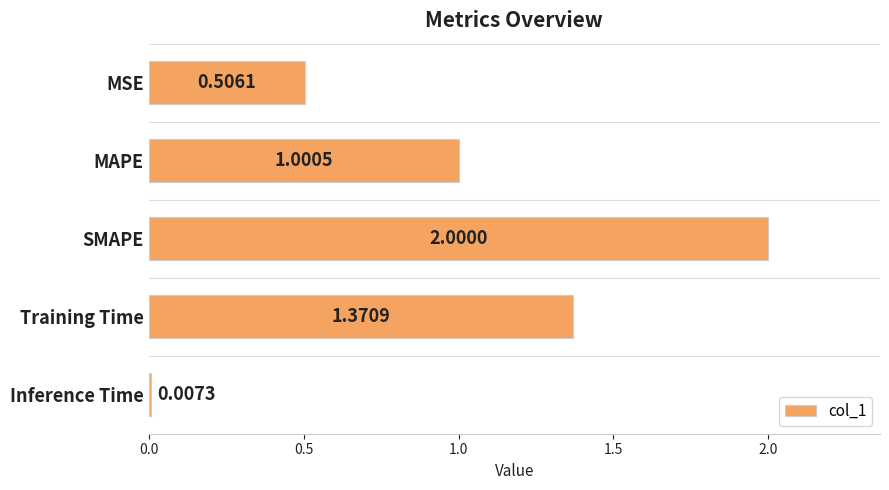

Between MSE and MAPE, which is larger?

MAPE